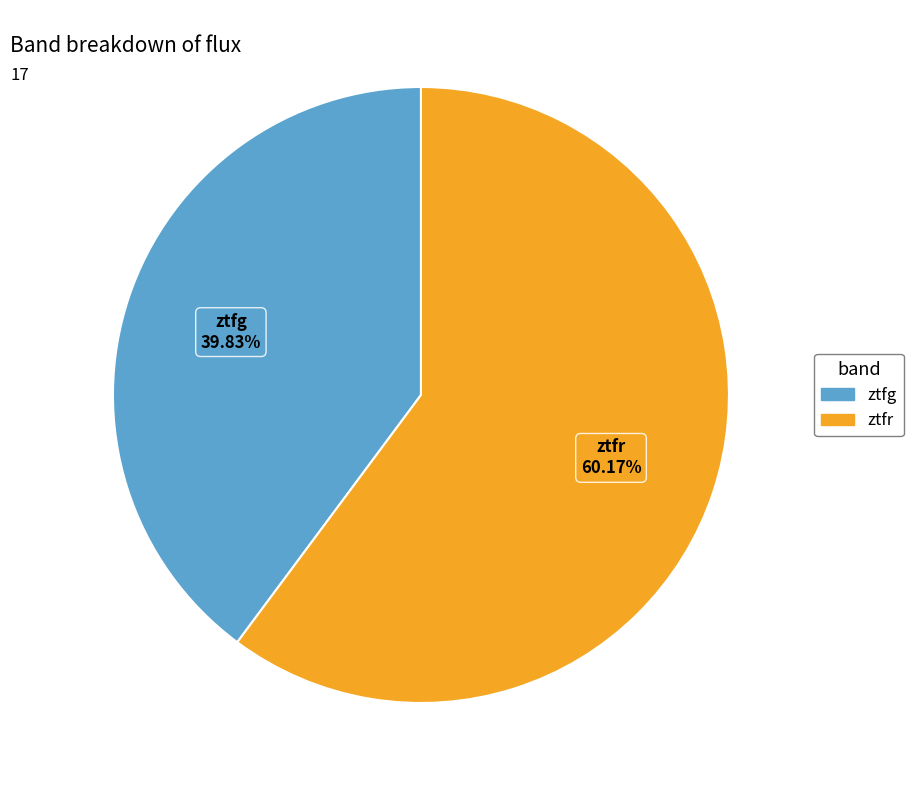

To the nearest percent, what is the difference between the largest and smallest slice percentages?

20%